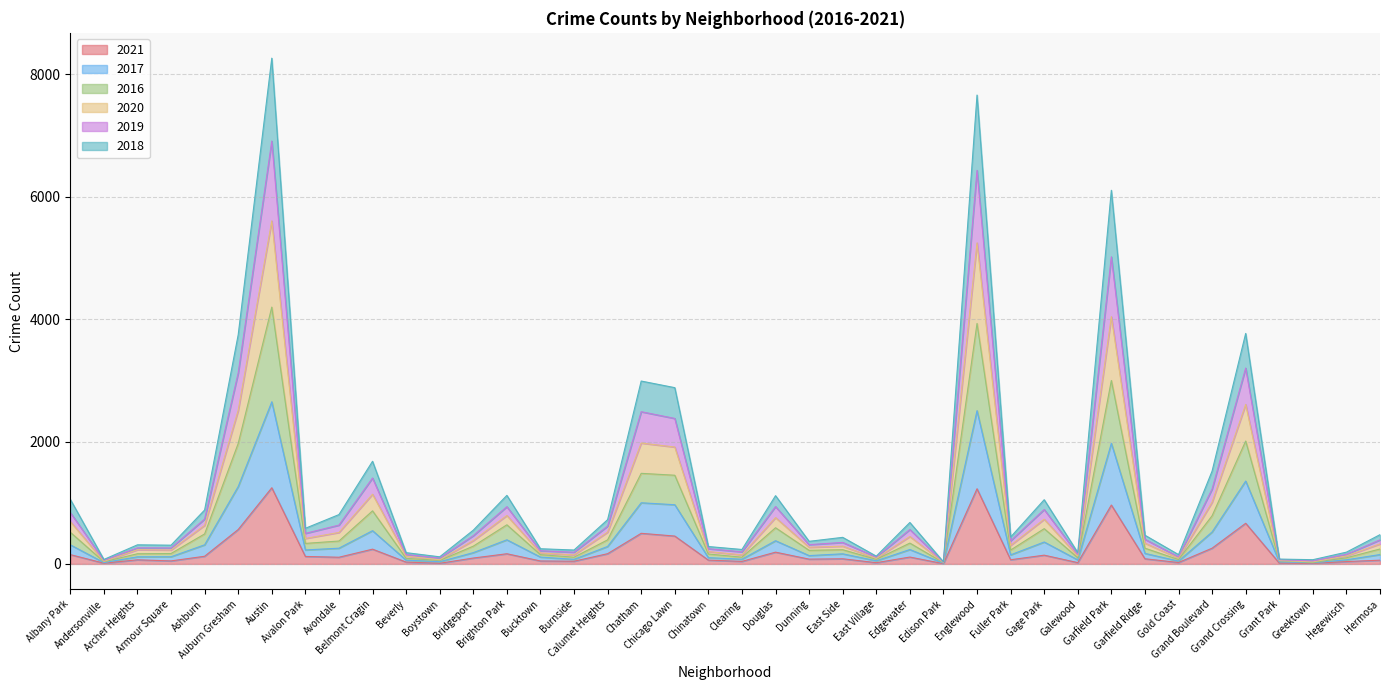

Which category has the lowest value in the 2017 series?

Edison Park